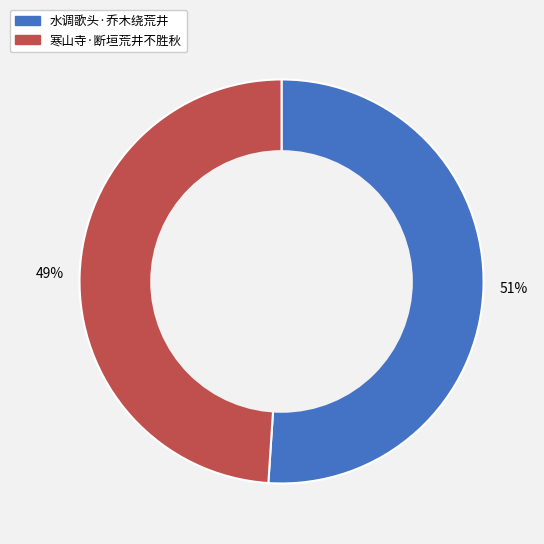

To the nearest percent, what is the difference between the largest and smallest slice percentages?

2%